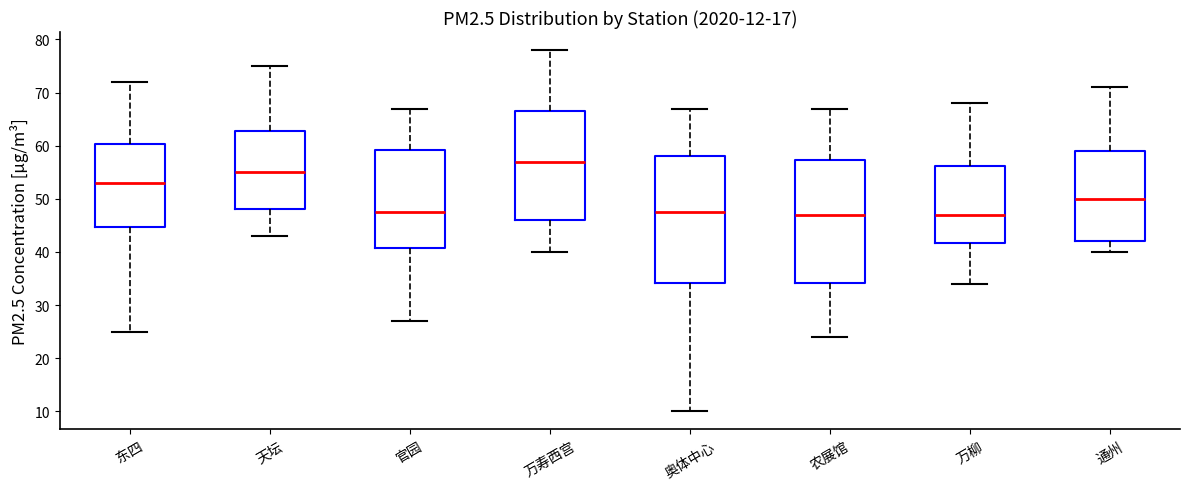

Which box has the highest median line?

万寿西宫